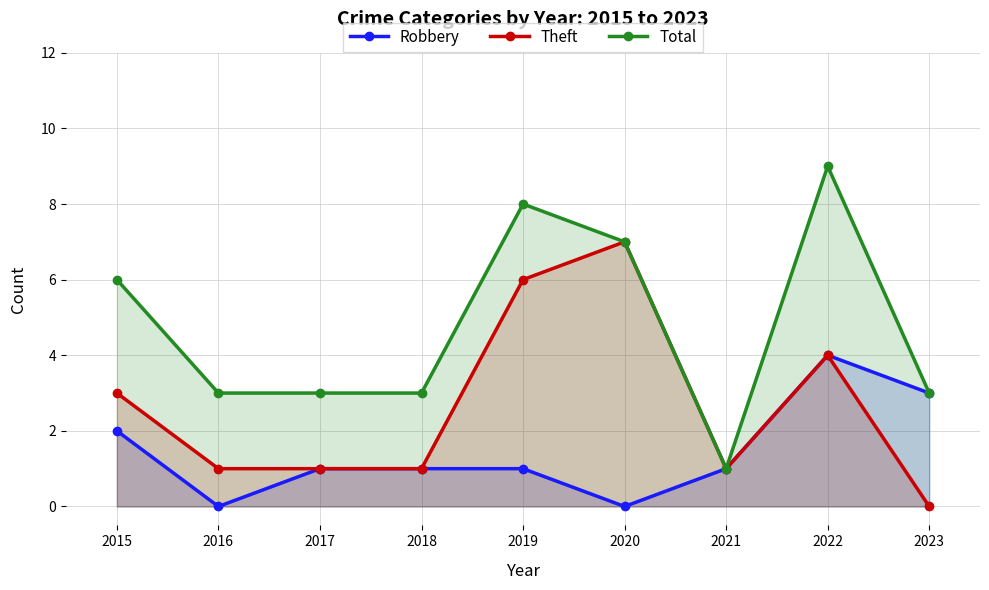

What is the difference between the maximum and minimum values in the Total series?

8